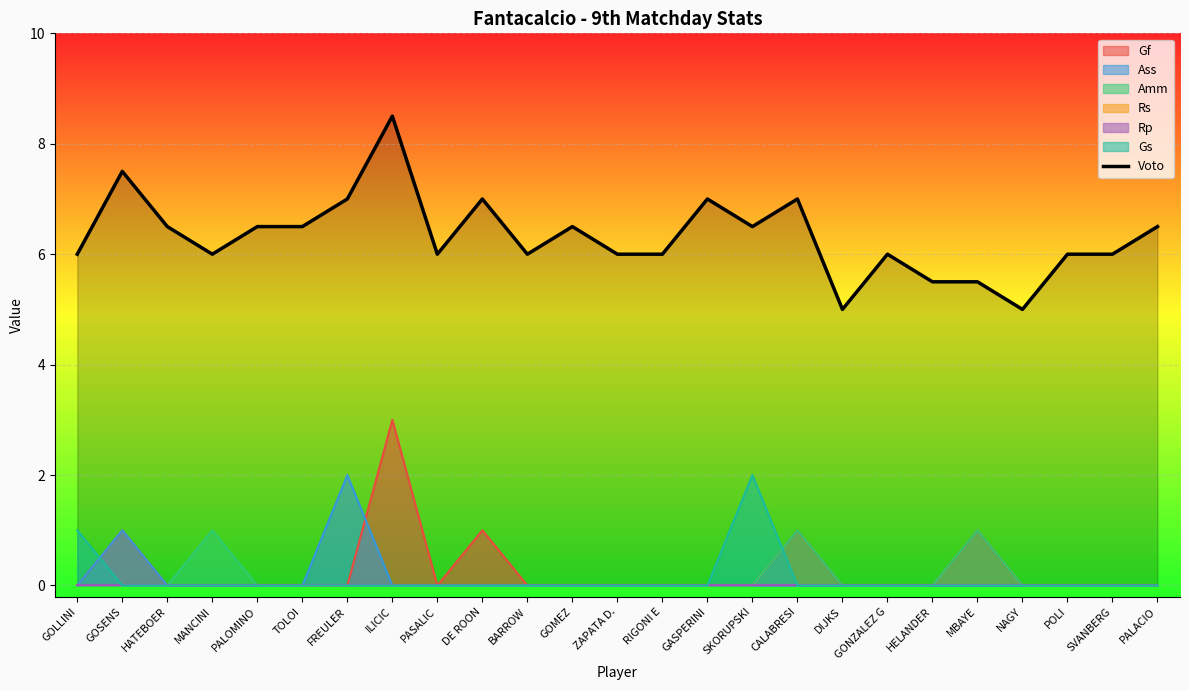

What is the change in value from GOSENS to GASPERINI?

-0.5